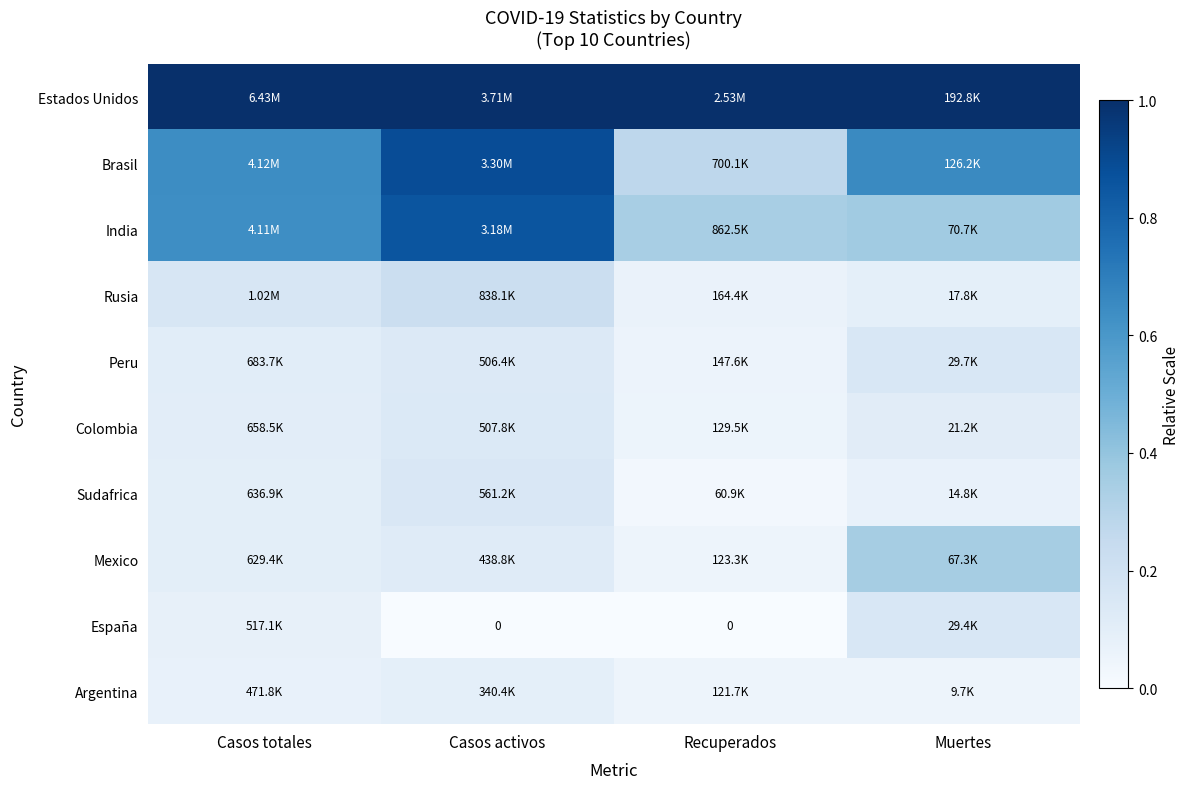

Which series has the largest total across all categories?

Estados Unidos